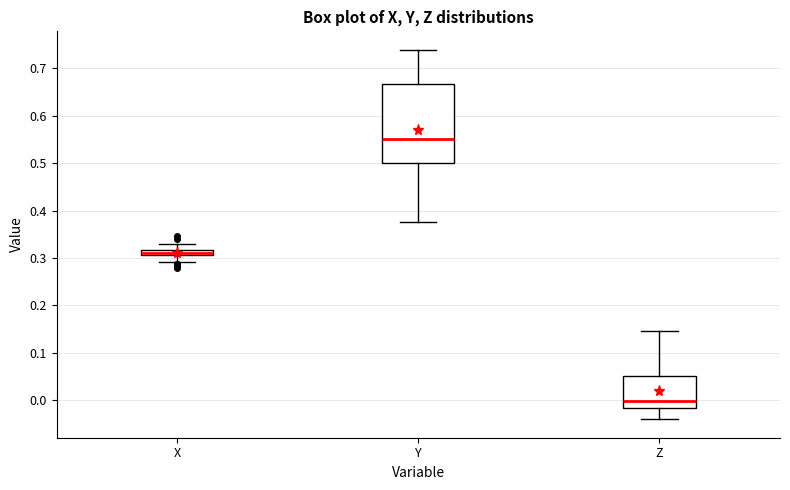

Where does the lower whisker of the box for Y end on the y-axis? The values are not printed on the chart, so give them approximately, as read against the axis.

0.38